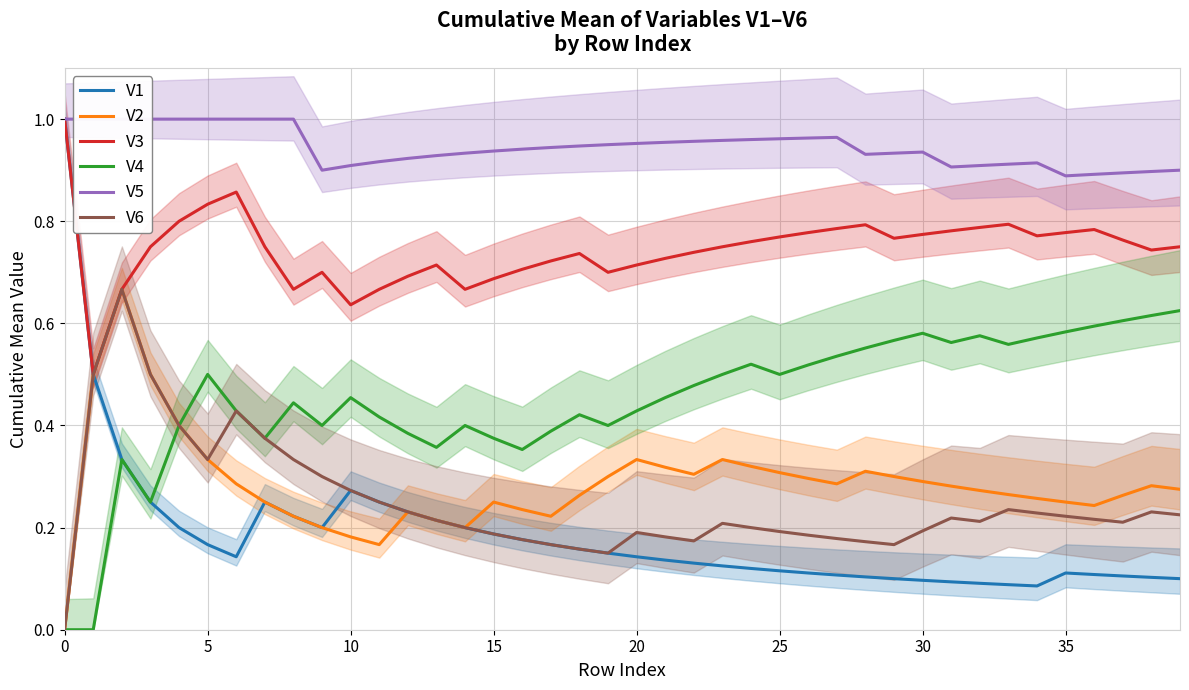

At which label does V1 reach its minimum?

34